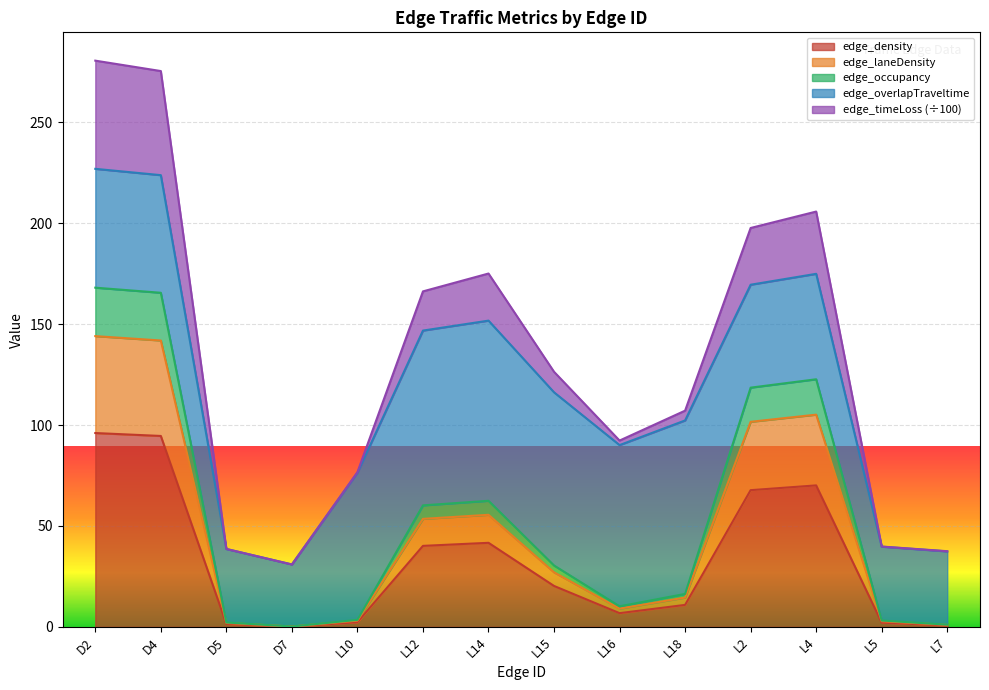

True or false: edge_density has a value of 0.7 at L7.

True